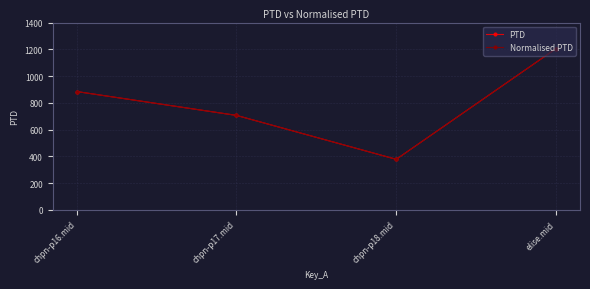

True or false: Normalised PTD and PTD cross at least once.

False